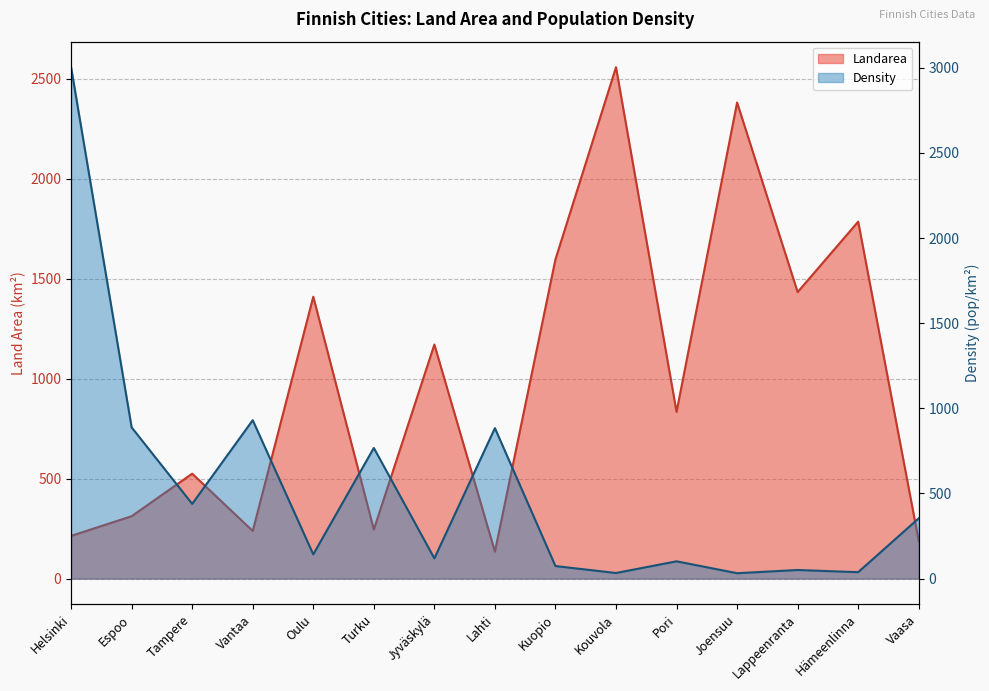

What is the sum of the Density values at Turku and Kouvola?

800.7